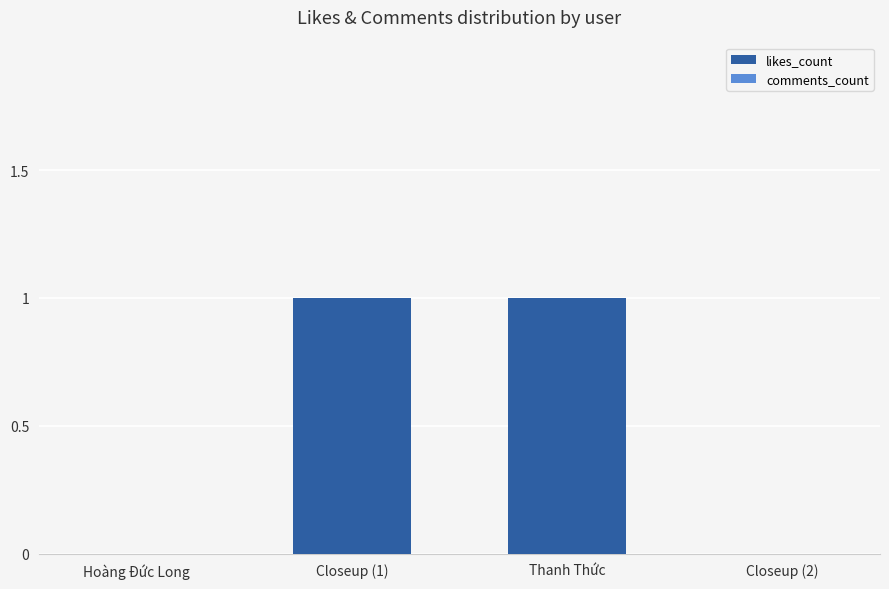

Between Hoàng Đức Long and Closeup (1), which is larger?

Closeup (1)